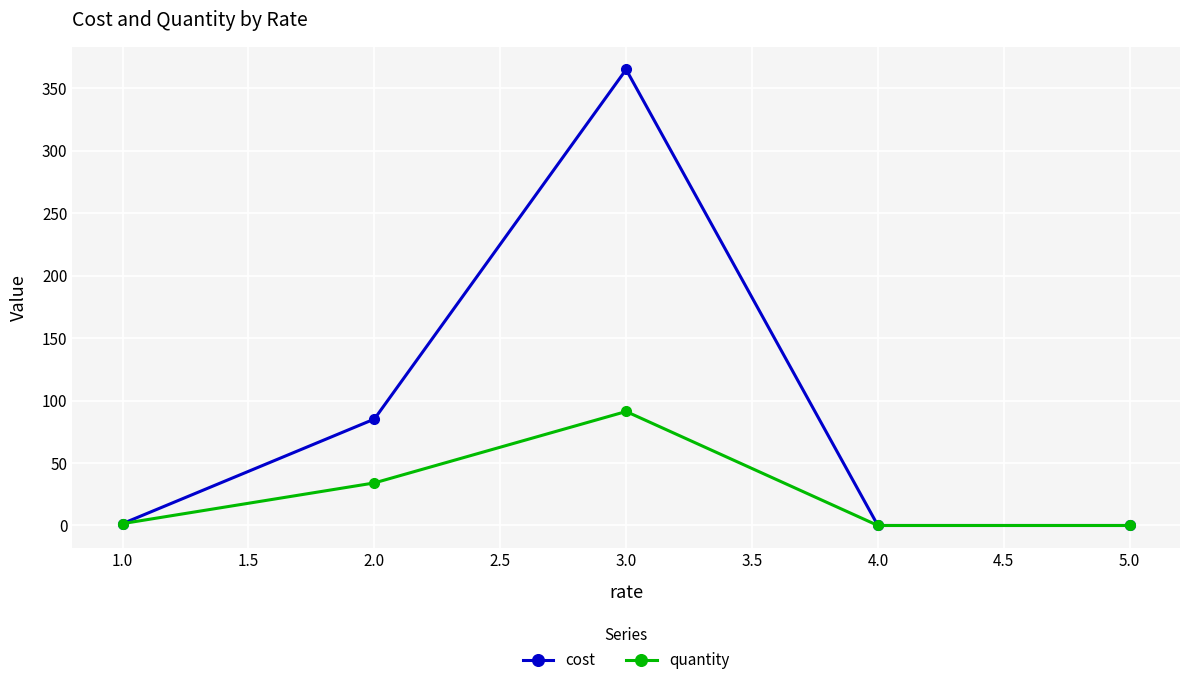

What is the sum of all quantity values?

126.9